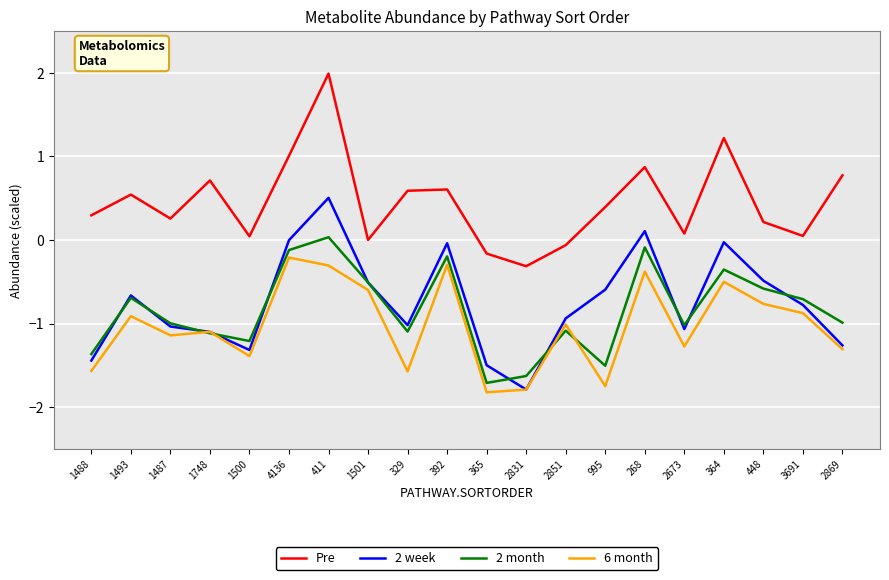

At 448, list the series in order from largest to smallest.

Pre, 2 week, 2 month, 6 month